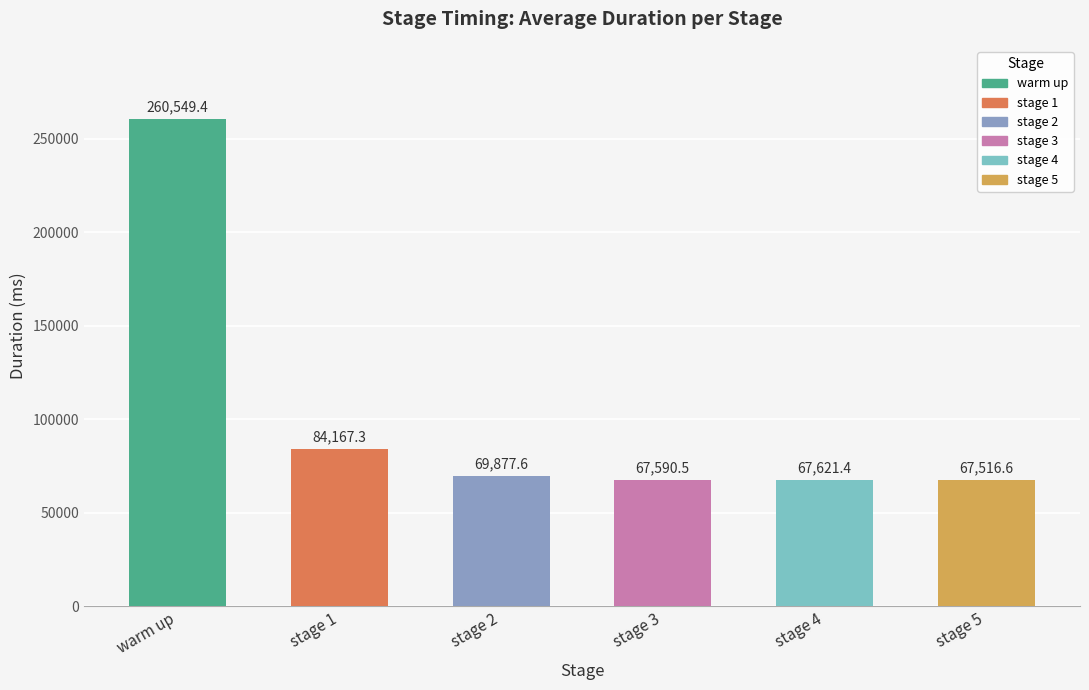

What are all the series names shown in the legend?

warm up, stage 1, stage 2, stage 3, stage 4, stage 5